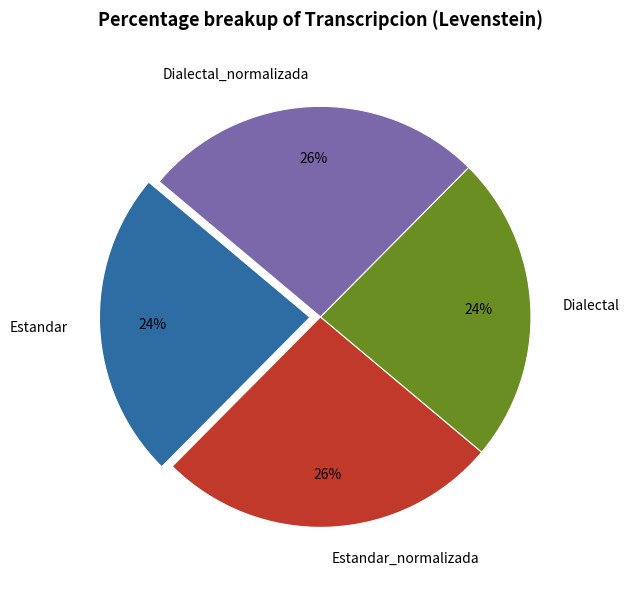

How many segments does this pie chart have?

4